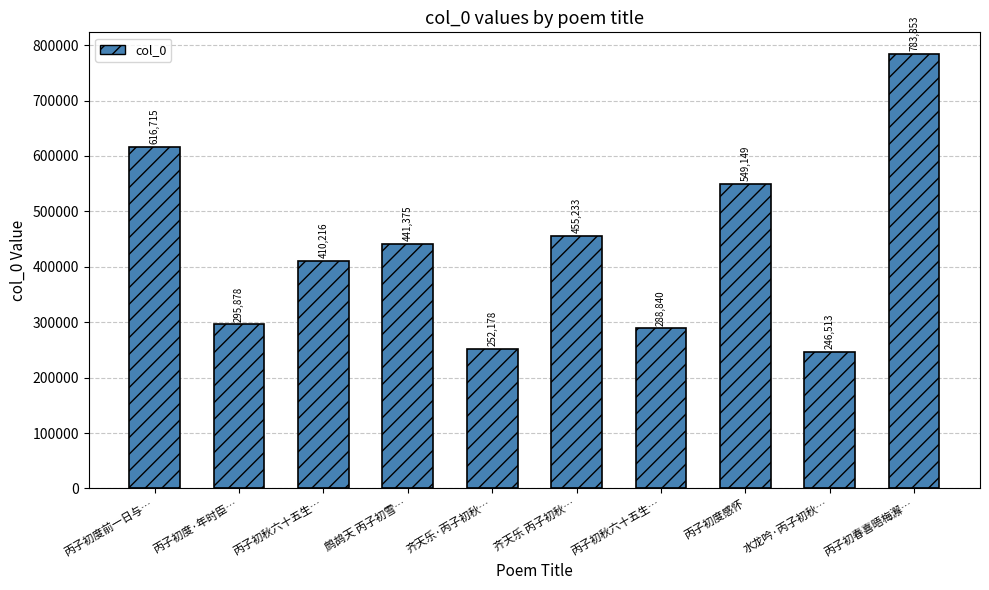

The chart shows a value of 128480 at 鹧鸪天 丙子初雪…. True or false?

False